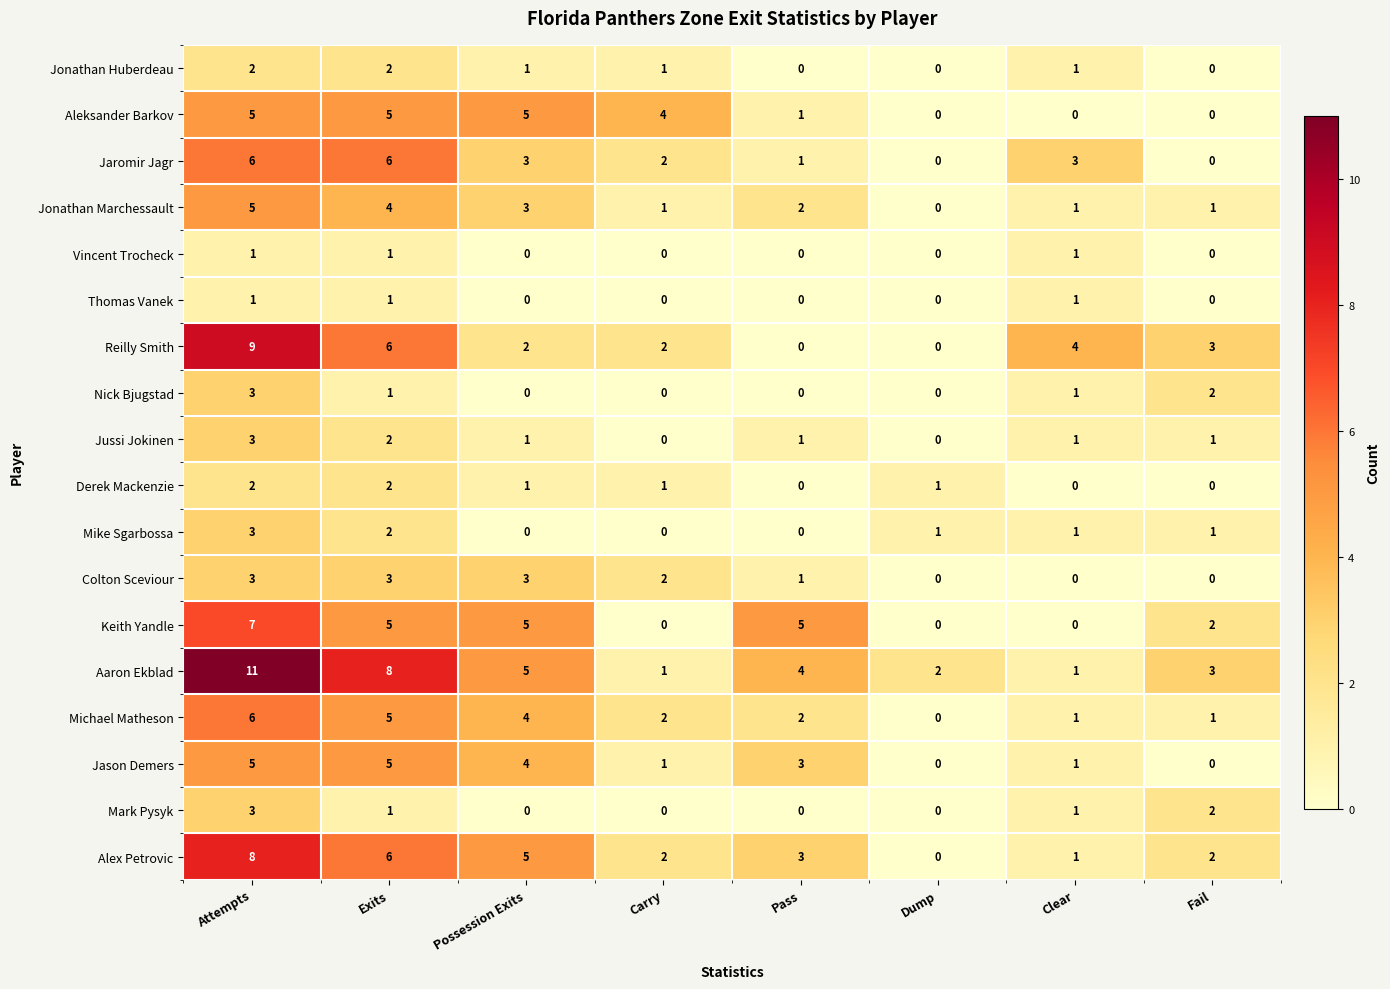

Count the Jussi Jokinen values in the range 1 to 2.

5